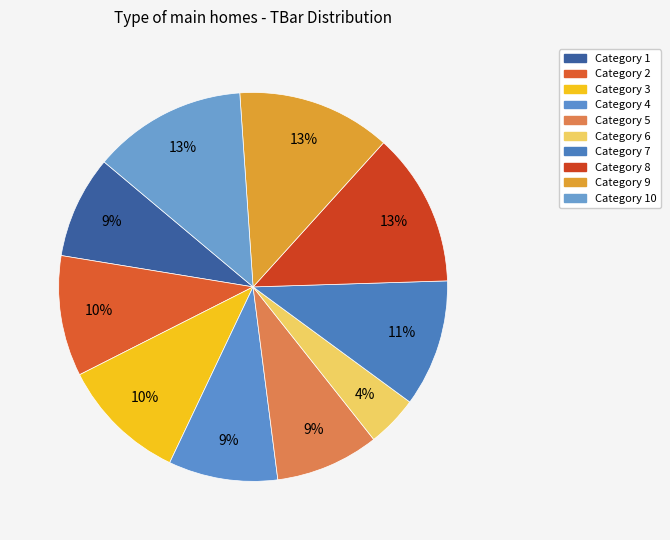

Which category has the biggest portion of the pie?

8